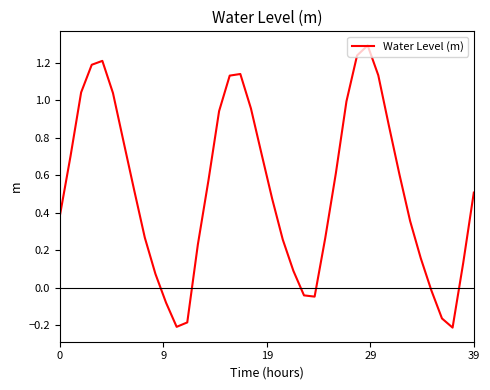

What is the maximum value shown in the chart?

1.3